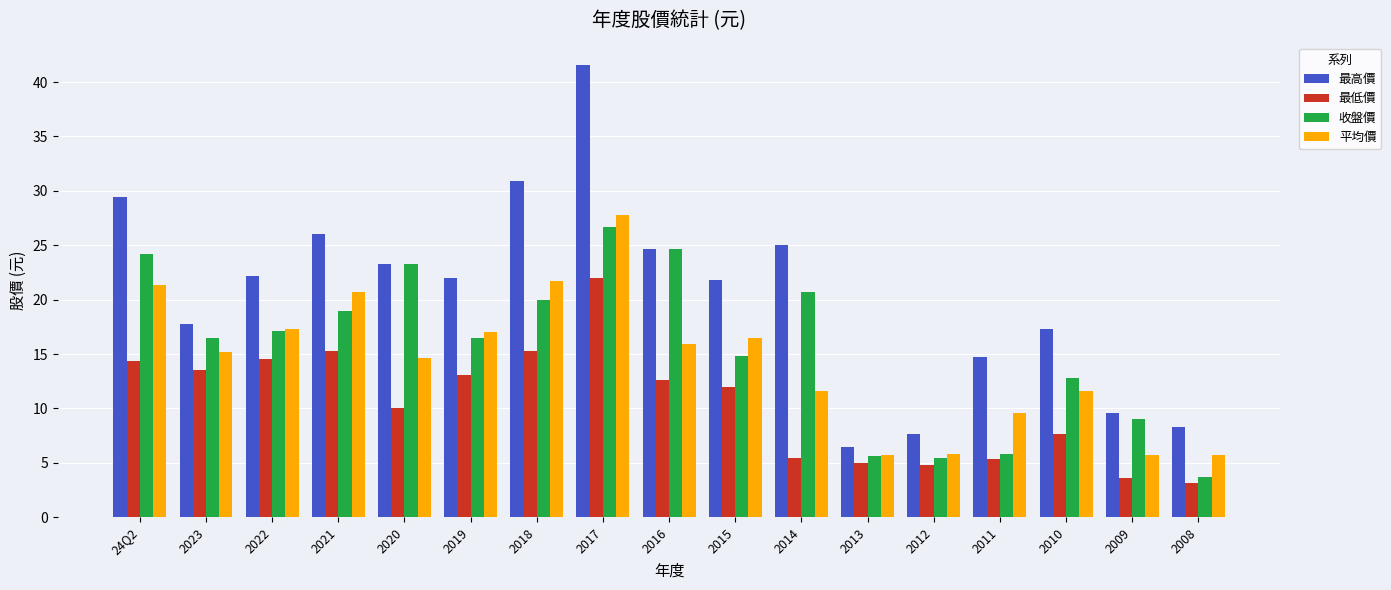

Which category has the highest value in the 平均價 series?

2017